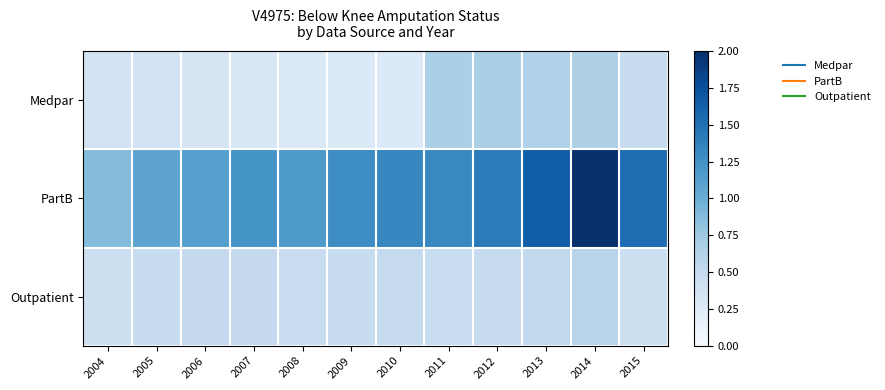

Reading left to right, list all the values displayed in this chart.

Medpar: 2004=0.4	2005=0.4	2006=0.3	2007=0.3	2008=0.3	2009=0.3	2010=0.3	2011=0.7	2012=0.7	2013=0.6	2014=0.6	2015=0.5
PartB: 2004=0.9	2005=1.1	2006=1.1	2007=1.2	2008=1.2	2009=1.3	2010=1.3	2011=1.3	2012=1.4	2013=1.6	2014=2.0	2015=1.5
Outpatient: 2004=0.4	2005=0.5	2006=0.5	2007=0.5	2008=0.5	2009=0.5	2010=0.5	2011=0.5	2012=0.5	2013=0.5	2014=0.6	2015=0.4